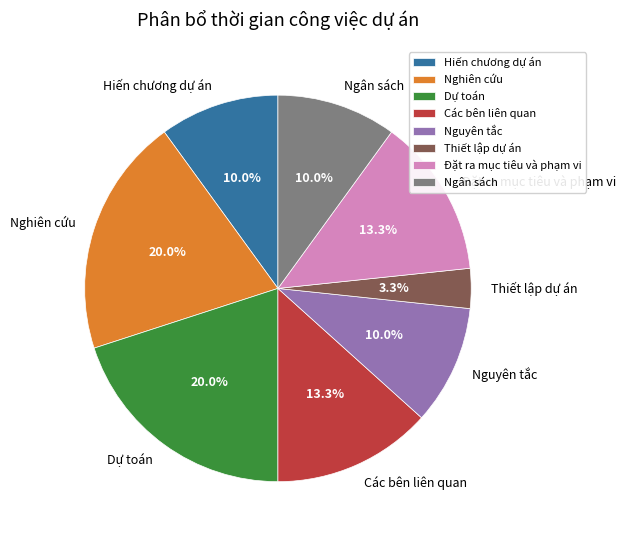

To the nearest percent, what portion does Các bên liên quan represent?

13%